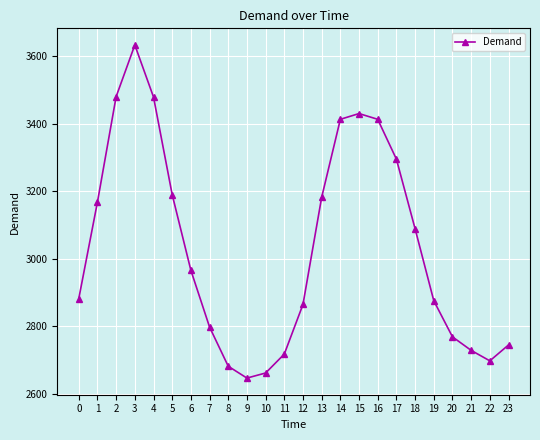

What is the minimum value shown in the chart?

2647